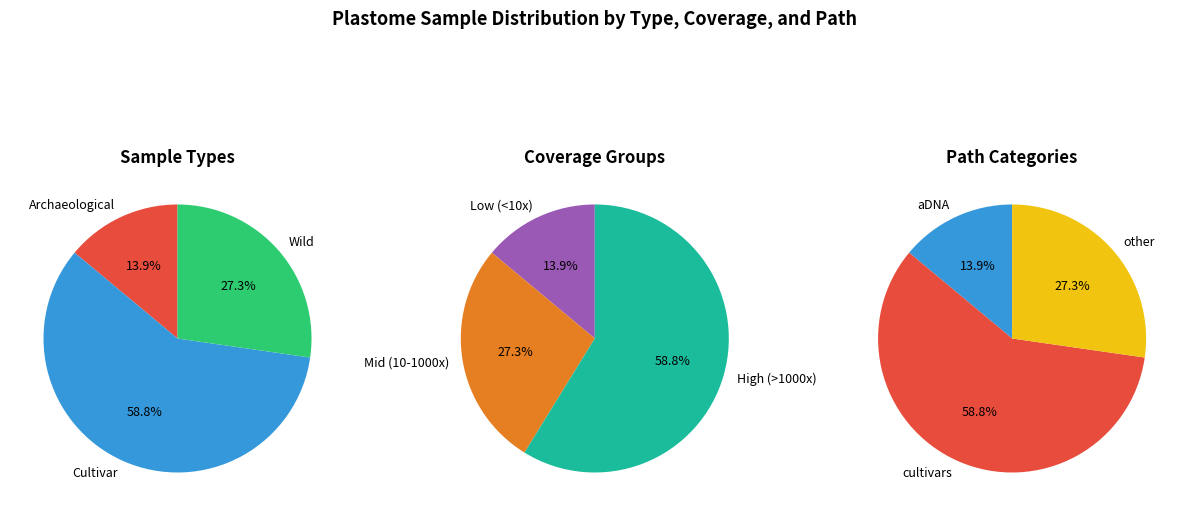

What is the total percentage of Wild and Cultivar?

86.1%